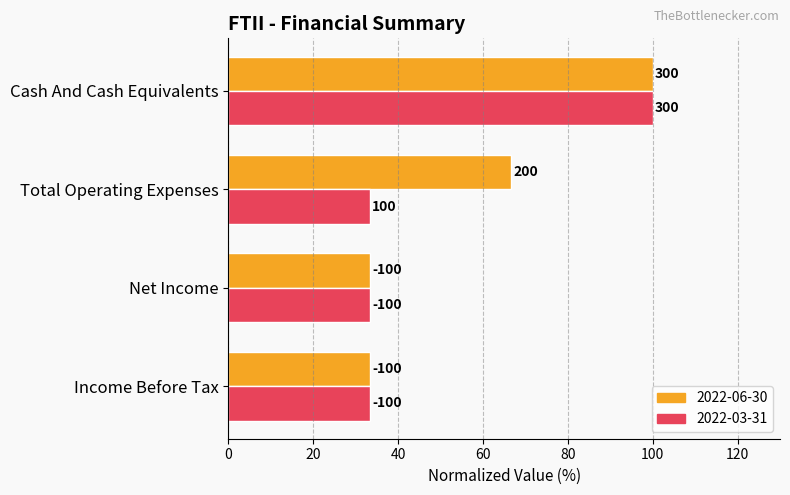

What are all the series names shown in the legend?

2022-06-30, 2022-03-31